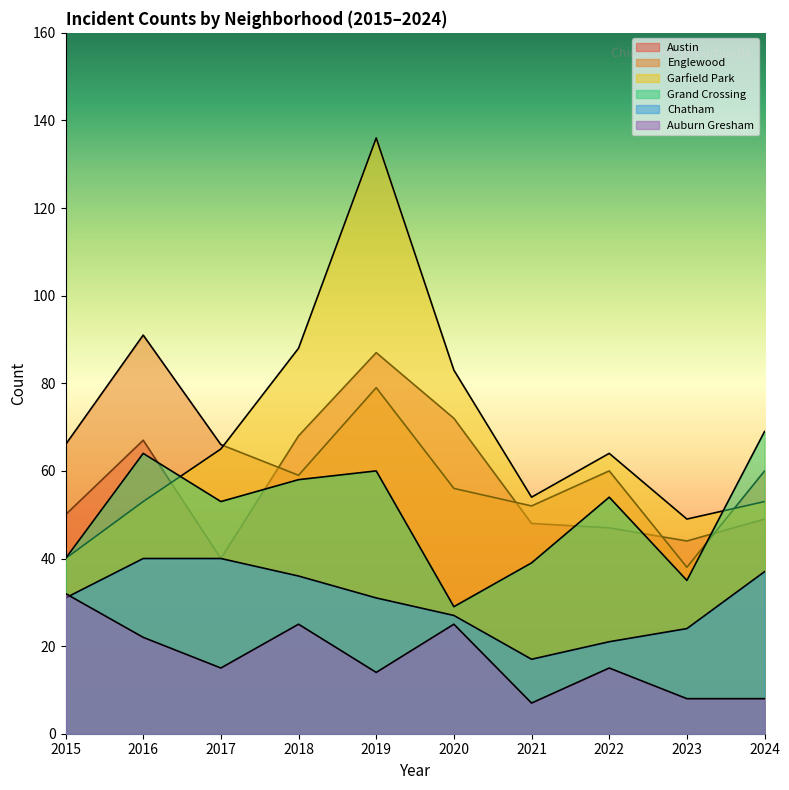

What value does the Grand Crossing series have at 2019, to the nearest 5?

60